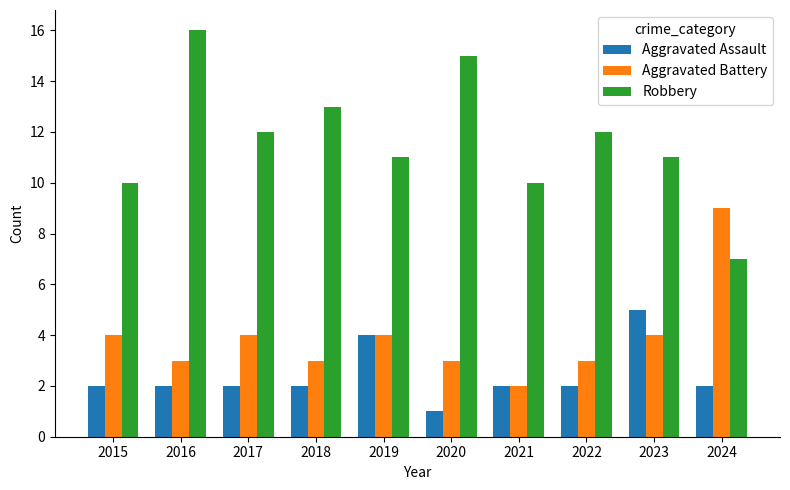

At 2017, list the series in order from smallest to largest.

Aggravated Assault, Aggravated Battery, Robbery